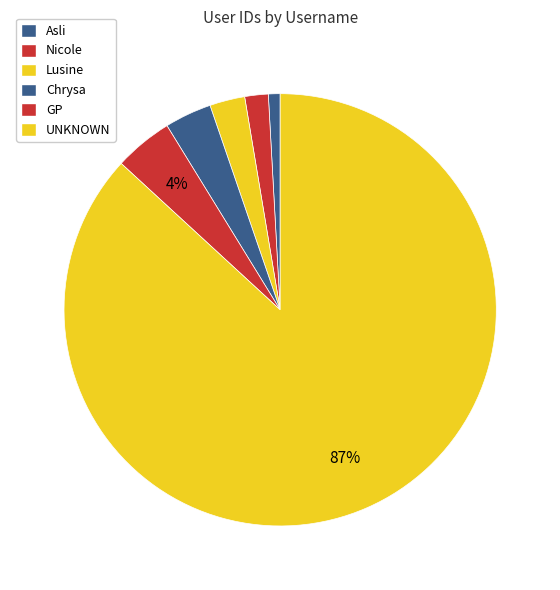

Is there any slice that represents more than half of the pie?

Yes